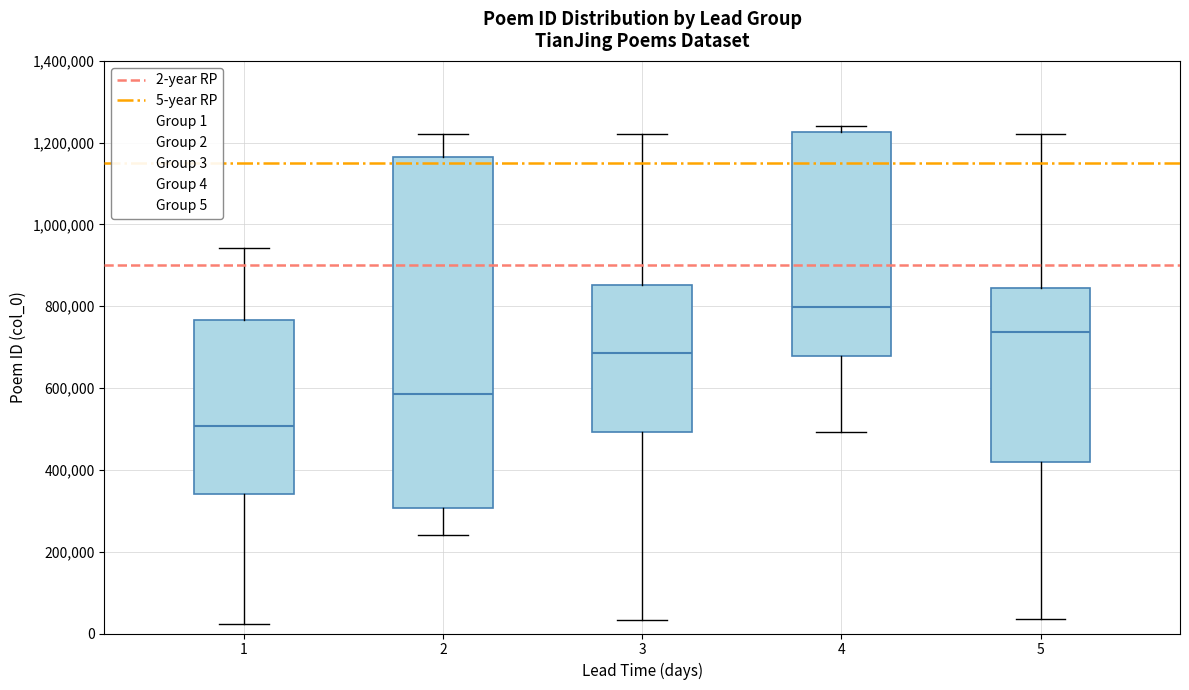

Comparing the boxes themselves (not the whiskers), which one is the tallest?

2